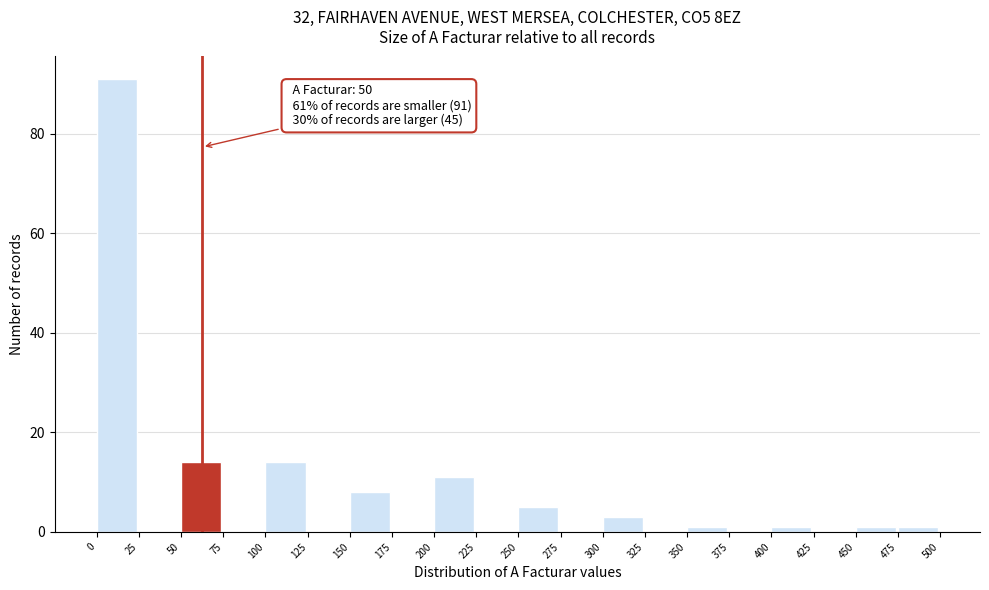

Over which range of the x-axis is the bar tallest?

0 to 25